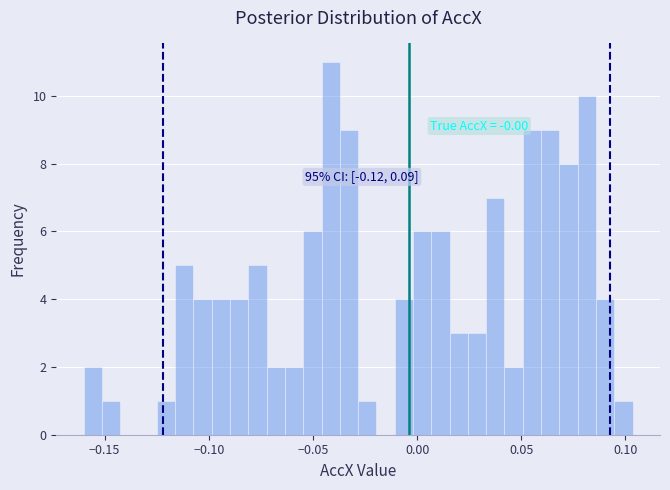

Around what value on the x-axis is the tallest bar? Give the approximate position of its centre, as read against the axis.

-0.040